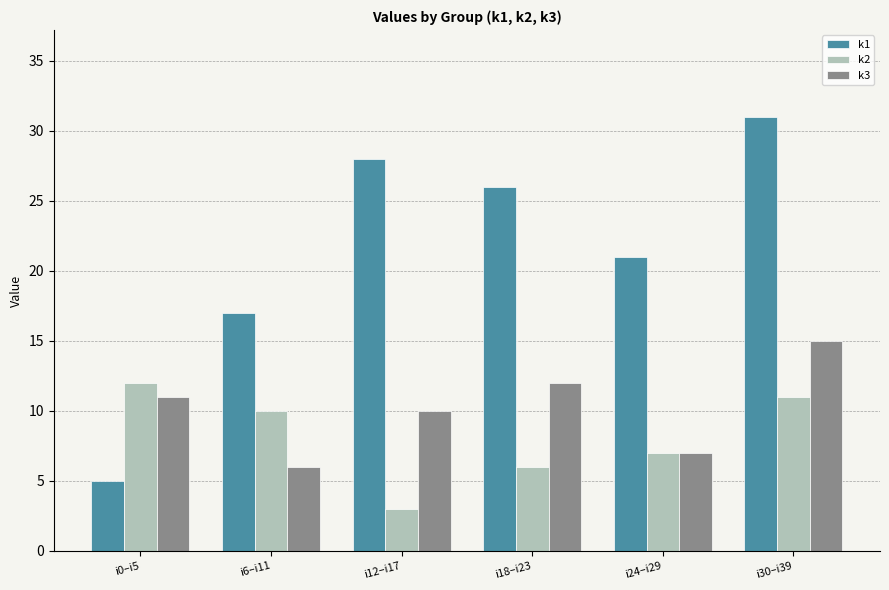

Reading right to left, extract all data points from this chart.

k1: i30–i39=31	i24–i29=21	i18–i23=26	i12–i17=28	i6–i11=17	i0–i5=5
k2: i30–i39=11	i24–i29=7	i18–i23=6	i12–i17=3	i6–i11=10	i0–i5=12
k3: i30–i39=15	i24–i29=7	i18–i23=12	i12–i17=10	i6–i11=6	i0–i5=11